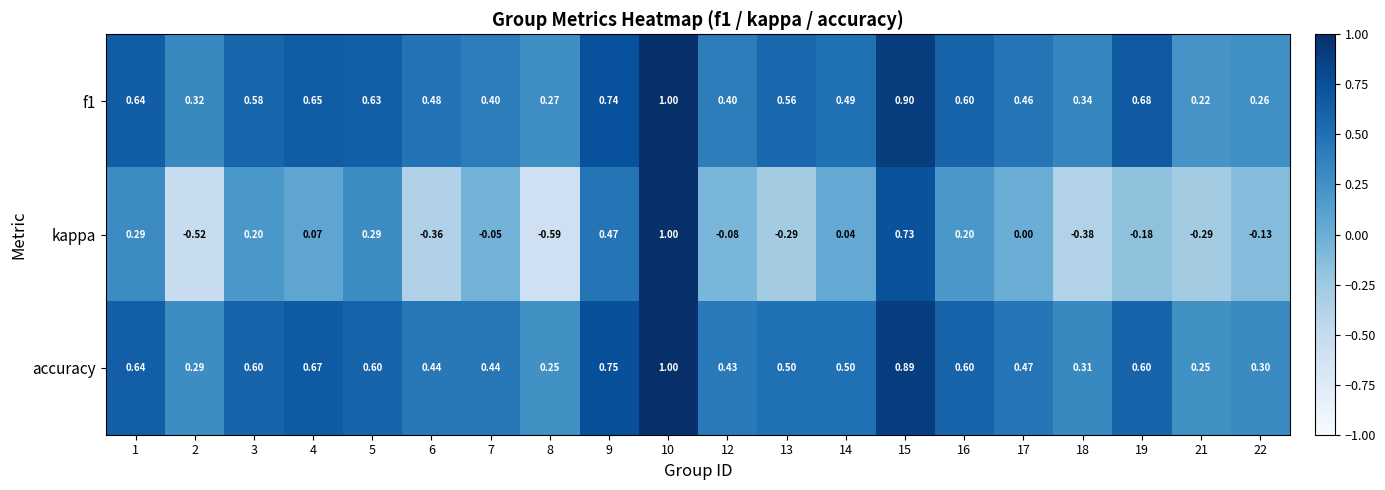

Is the value of kappa at 14 greater than the value of accuracy at 9?

No